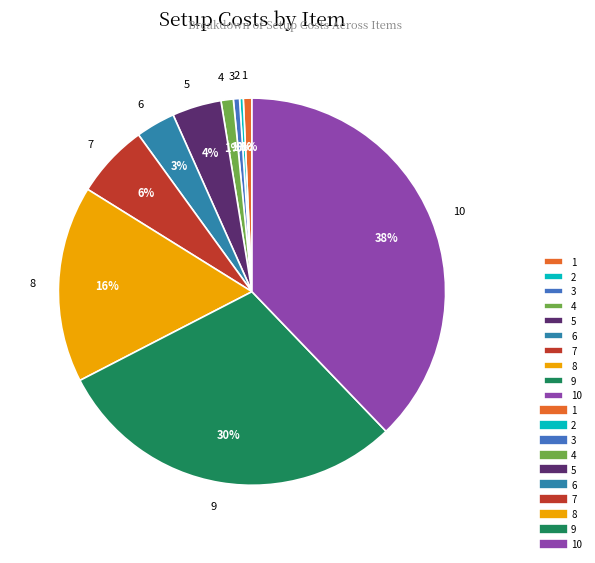

Is it true that 8 is 16% of the pie?

True